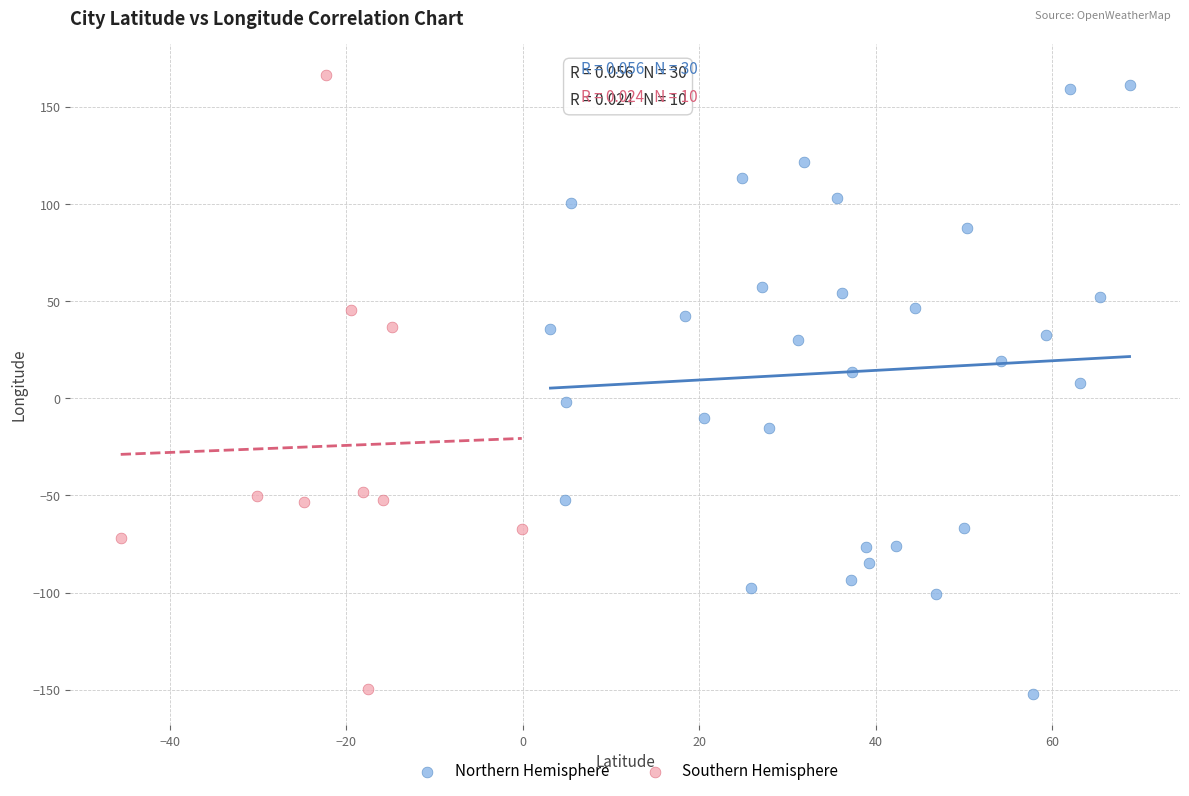

What are all the series names shown in the legend?

Northern Hemisphere, Southern Hemisphere